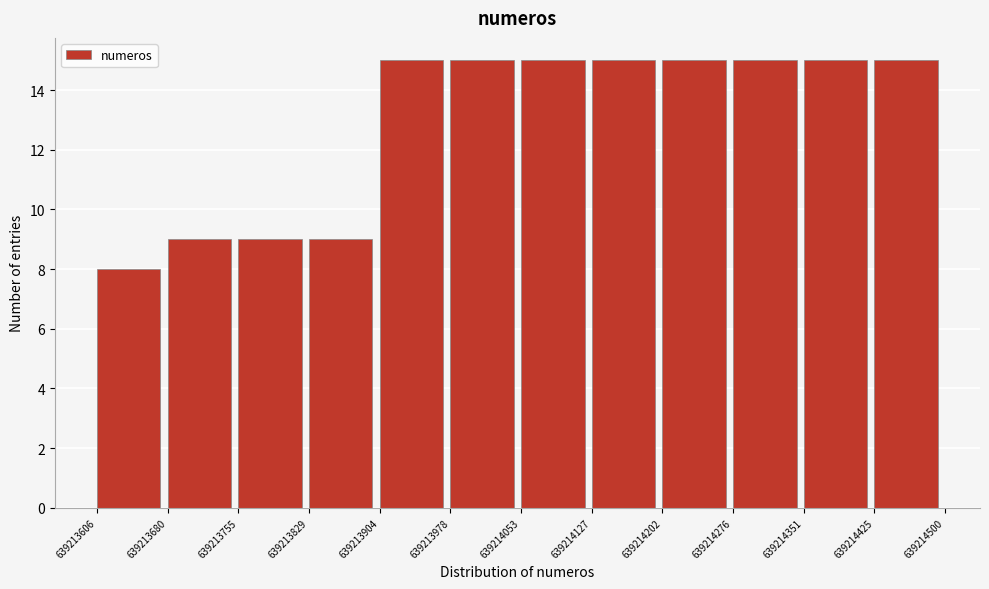

Reading left to right, list every bar in this chart as the range it spans on the x-axis followed by its height. The values are not printed on the chart, so give them approximately, as read against the axis.

639213606 to 639213680: 8
639213680 to 639213755: 9
639213755 to 639213829: 9
639213829 to 639213904: 9
639213904 to 639213978: 15
639213978 to 639214053: 15
639214053 to 639214127: 15
639214127 to 639214202: 15
639214202 to 639214276: 15
639214276 to 639214351: 15
639214351 to 639214425: 15
639214425 to 639214500: 15